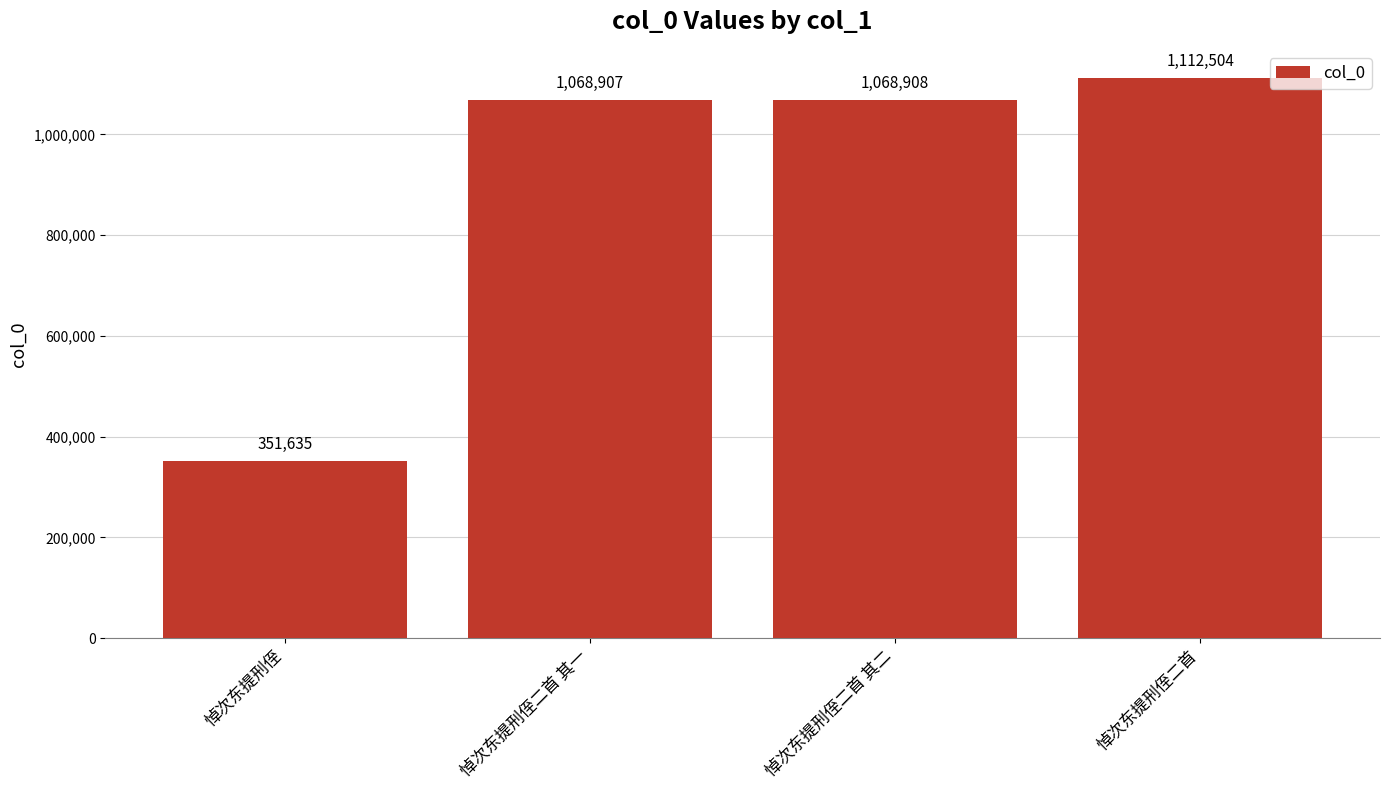

Reading right to left, extract all data points from this chart.

悼次东提刑侄二首=1112504	悼次东提刑侄二首 其二=1068908	悼次东提刑侄二首 其一=1068907	悼次东提刑侄=351635